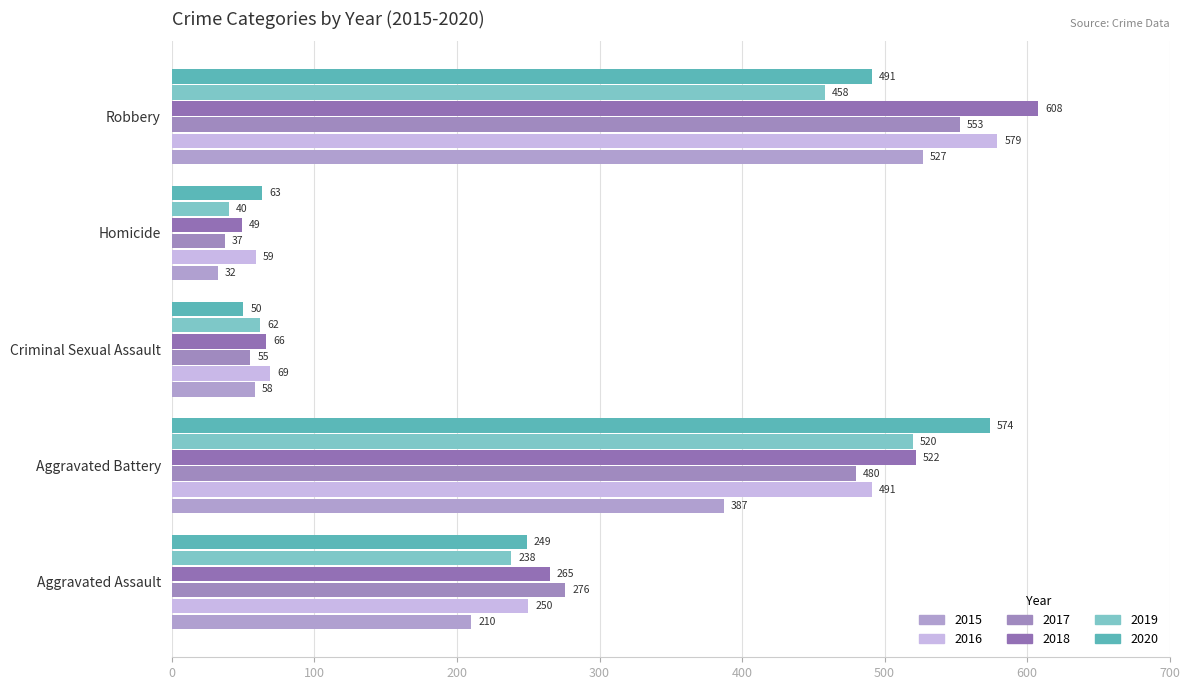

Reading left to right, what are all the values shown in this chart?

2015: 210	387	58	32	527
2016: 250	491	69	59	579
2017: 276	480	55	37	553
2018: 265	522	66	49	608
2019: 238	520	62	40	458
2020: 249	574	50	63	491